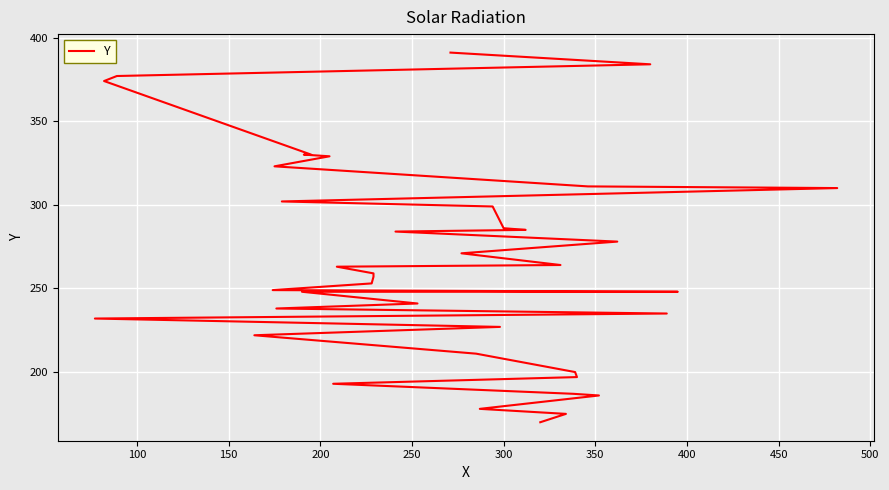

Reading right to left, what are all the values shown in this chart?

391	384	377	374	330	330	329	323	311	310	302	299	286	285	284	278	271	264	263	259	257	253	249	248	248	241	238	235	232	227	222	211	200	197	193	187	186	178	175	170